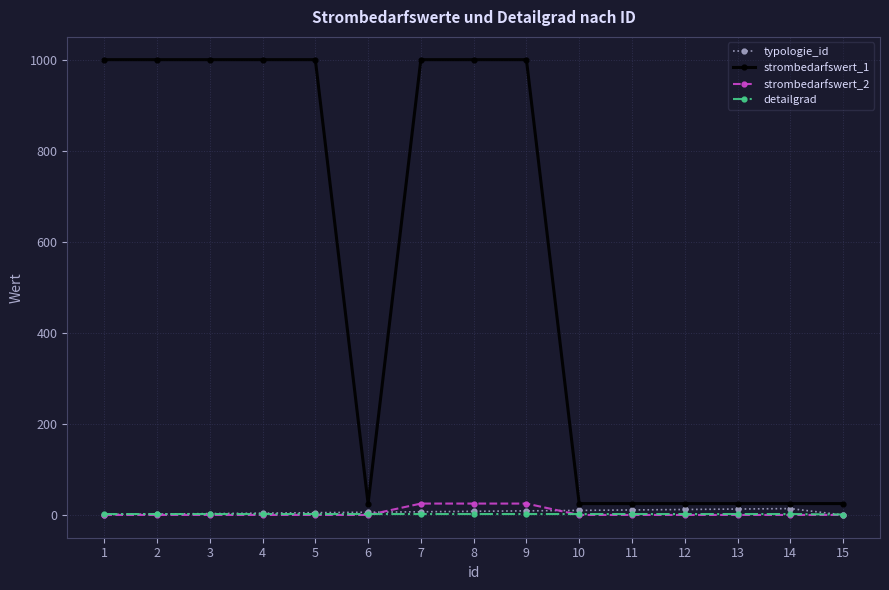

How many strombedarfswert_1 values are between 25 and 1000?

15